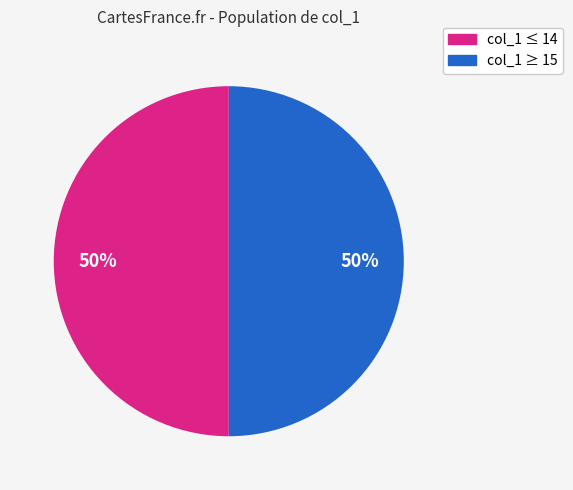

How many segments does this pie chart have?

2